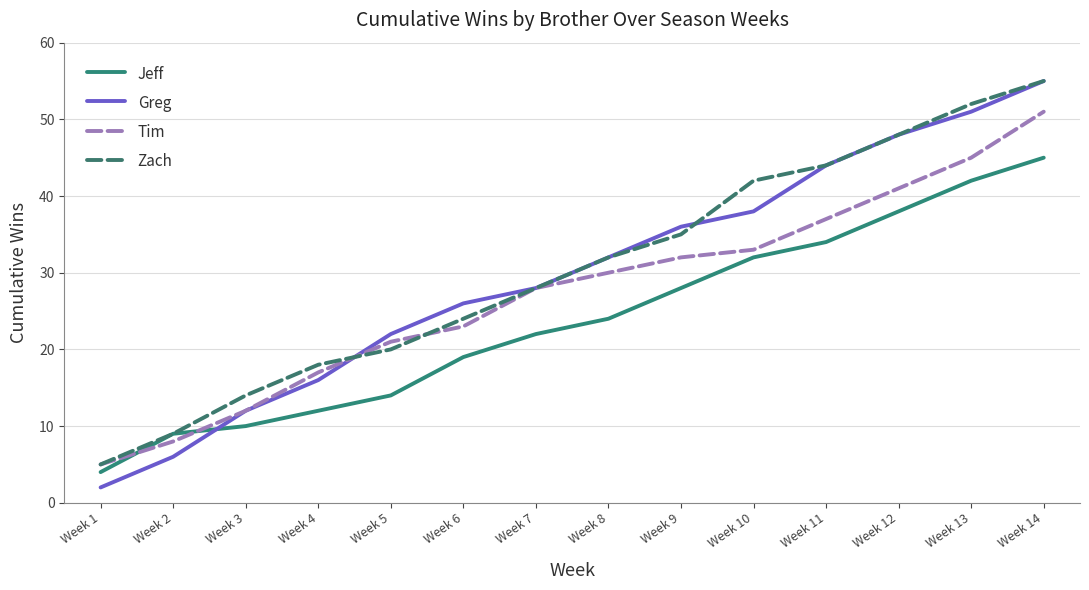

Reading left to right, extract all data points from this chart.

Jeff: 4	9	10	12	14	19	22	24	28	32	34	38	42	45
Greg: 2	6	12	16	22	26	28	32	36	38	44	48	51	55
Tim: 5	8	12	17	21	23	28	30	32	33	37	41	45	51
Zach: 5	9	14	18	20	24	28	32	35	42	44	48	52	55